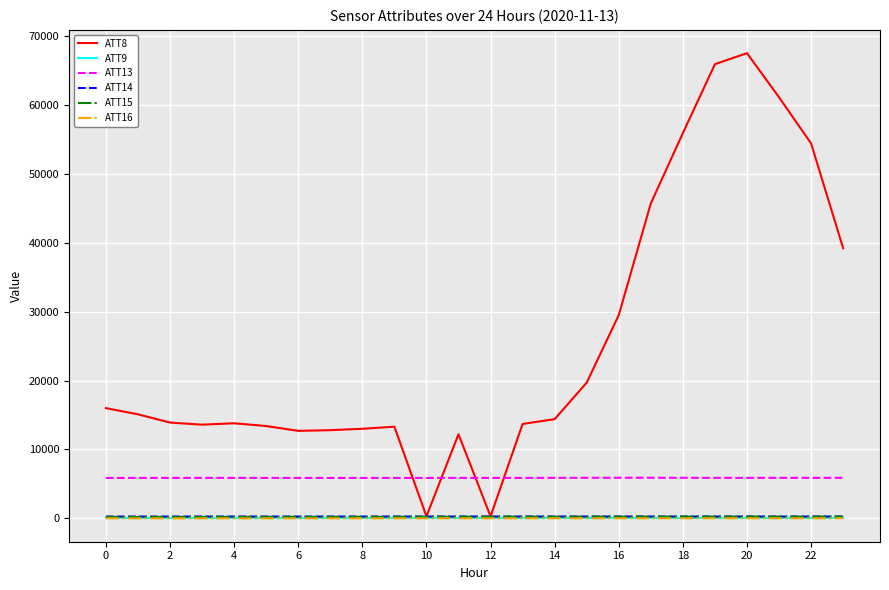

At how many categories does at least one series exceed 3816?

24